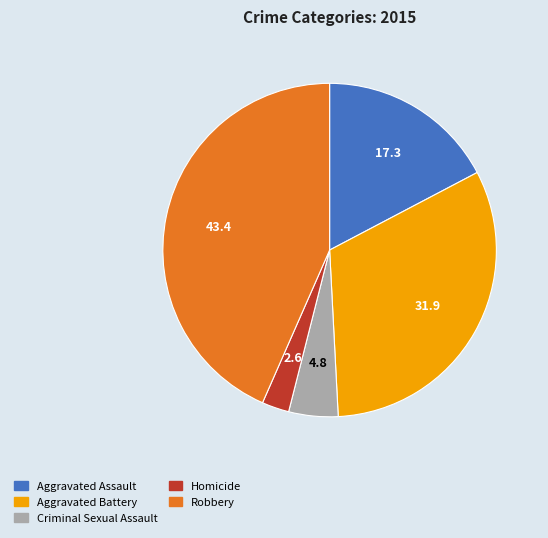

Which slice is the smallest?

Homicide